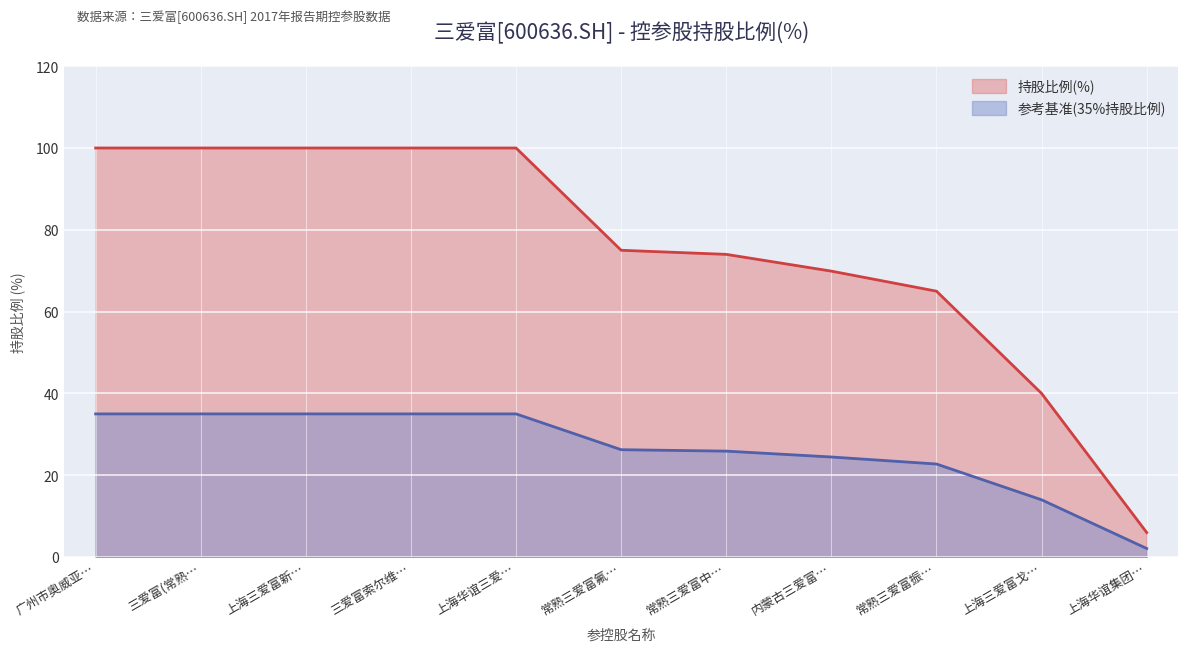

Reading left to right, list all the values displayed in this chart.

100.0	100.0	100.0	100.0	100.0	75.0	74.0	69.9	65.0	40.0	6.0